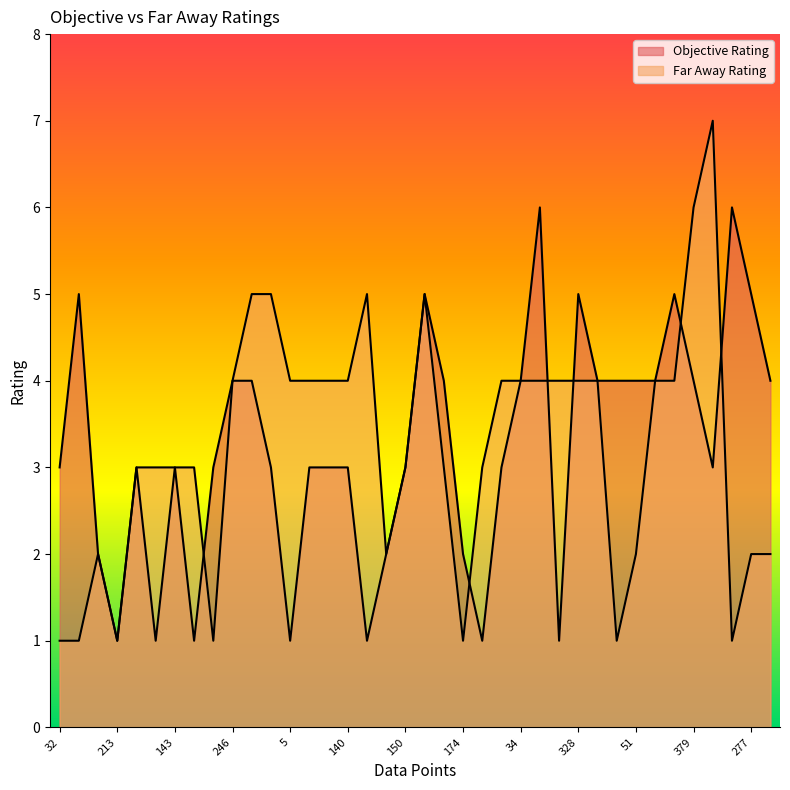

What value does the Objective Rating series have at 246?

4